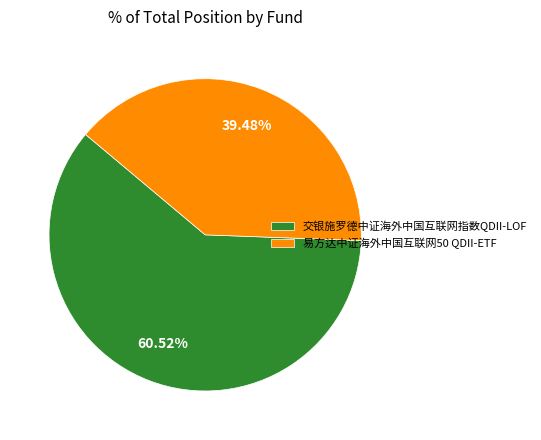

Which category has the smallest portion of the pie?

易方达中证海外中国互联网50 QDII-ETF